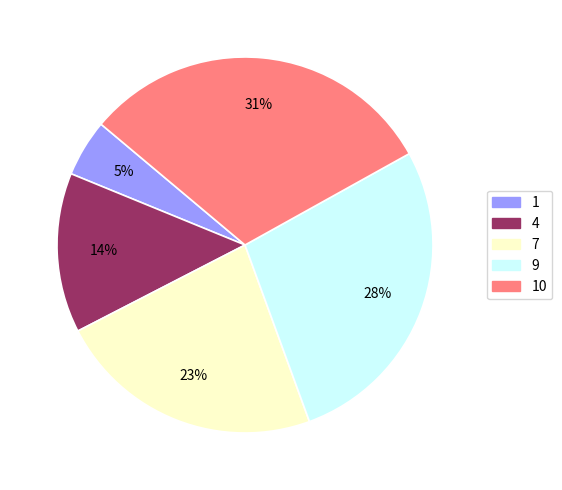

Is there a majority slice in this chart?

No